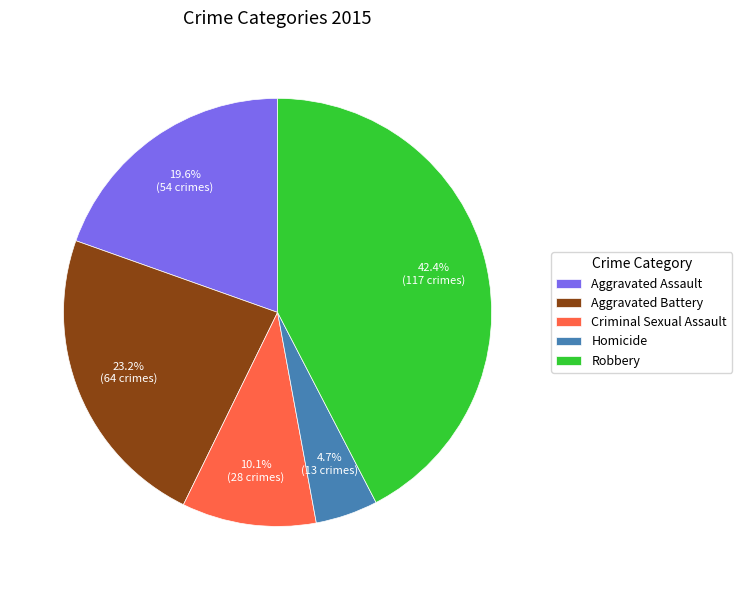

Which slice is the smallest?

Homicide